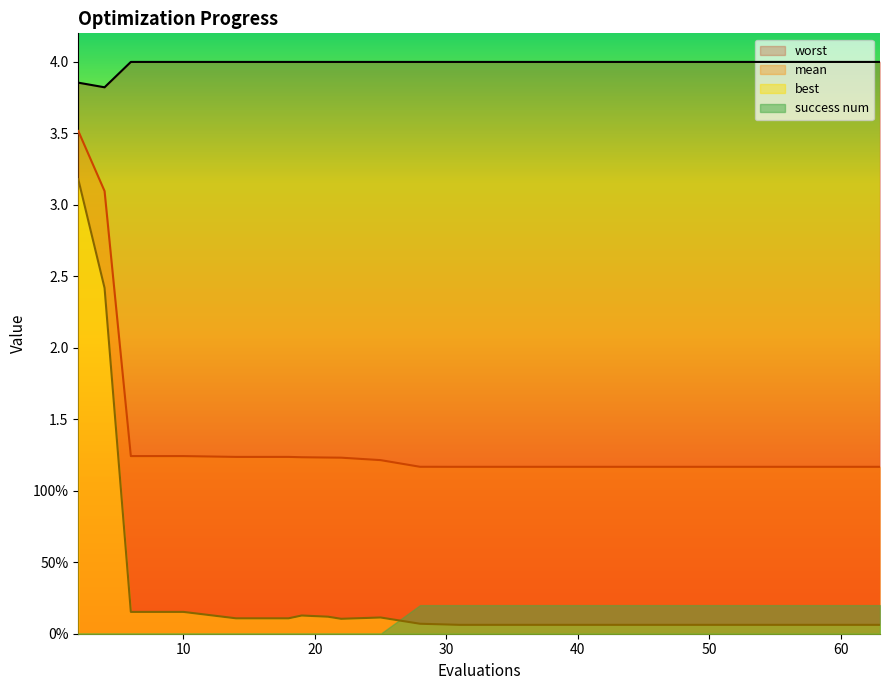

At how many categories does at least one series exceed 0?

20